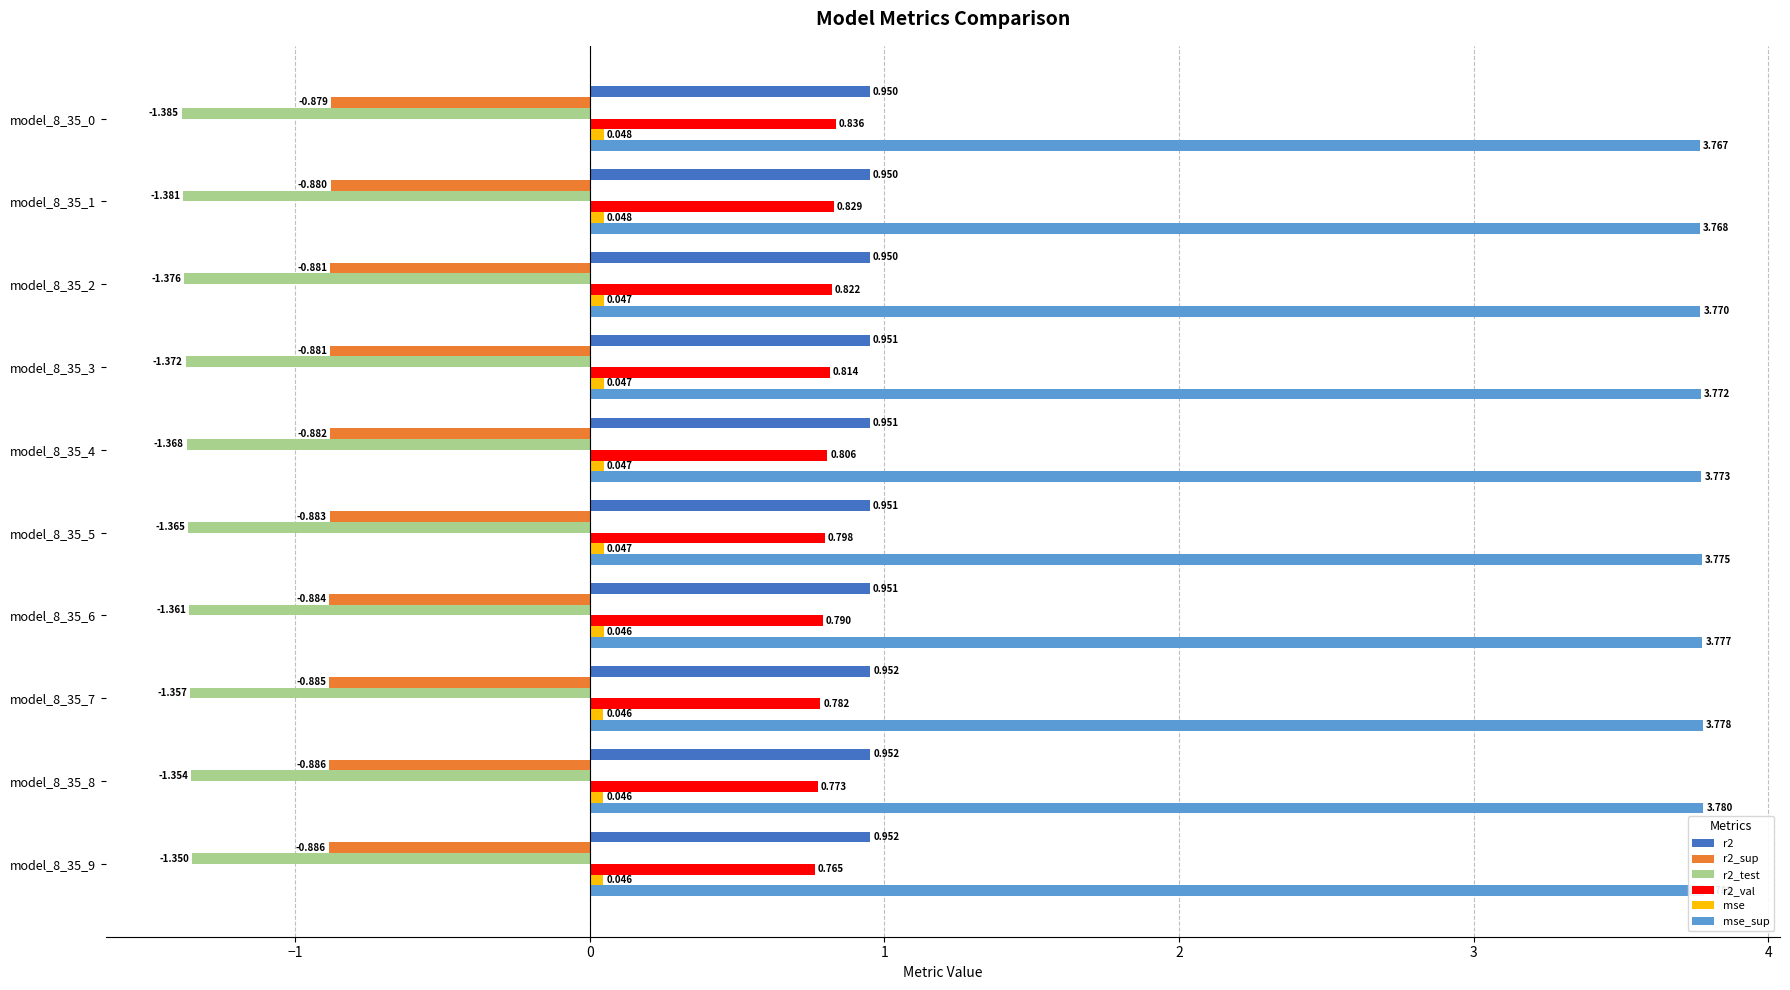

How many mse values are between 0 and 1?

10